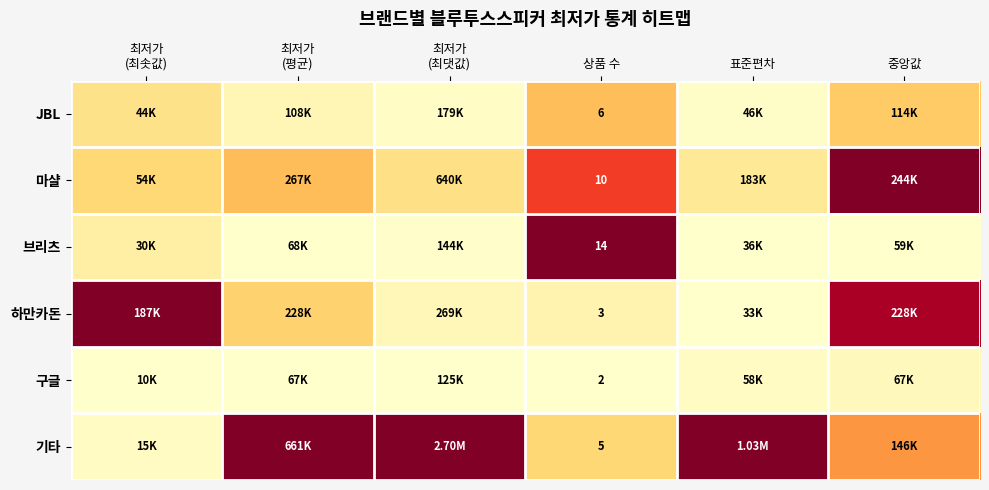

Rank the series at 상품 수 from lowest to highest value.

구글, 하만카돈, 기타, JBL, 마샬, 브리츠